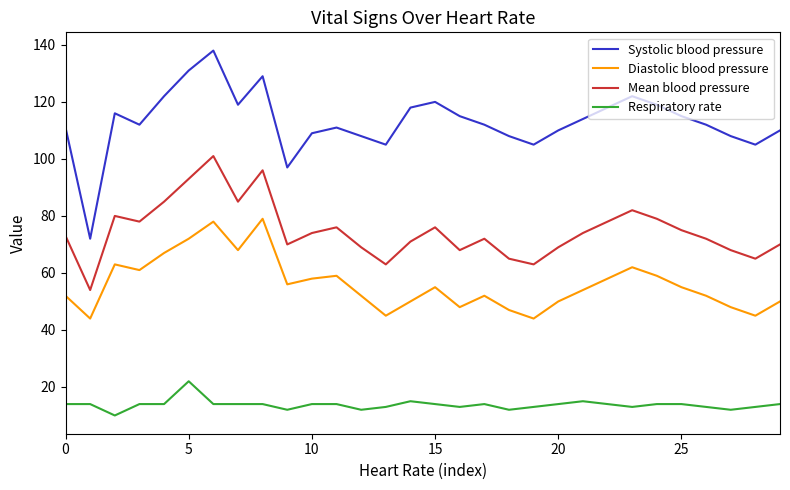

True or false: Systolic blood pressure and Diastolic blood pressure intersect in this chart.

False